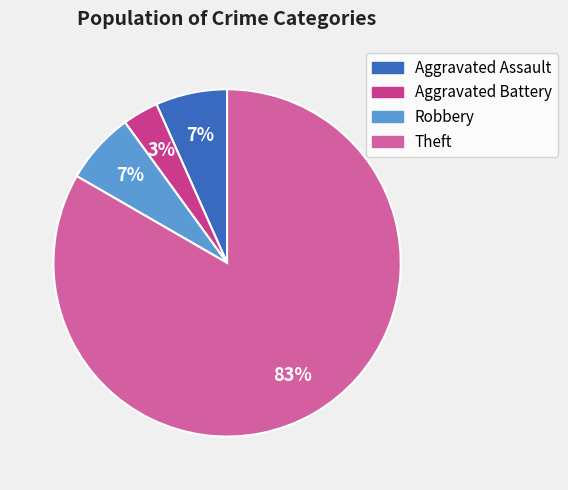

True or false: Aggravated Battery accounts for 10% of the total.

False